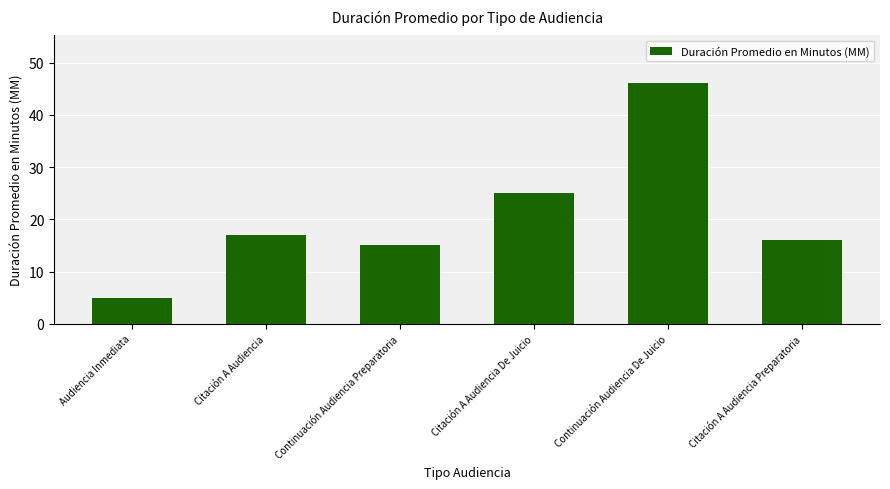

What is the difference between the values at Continuación Audiencia De Juicio and Citación A Audiencia Preparatoria?

30